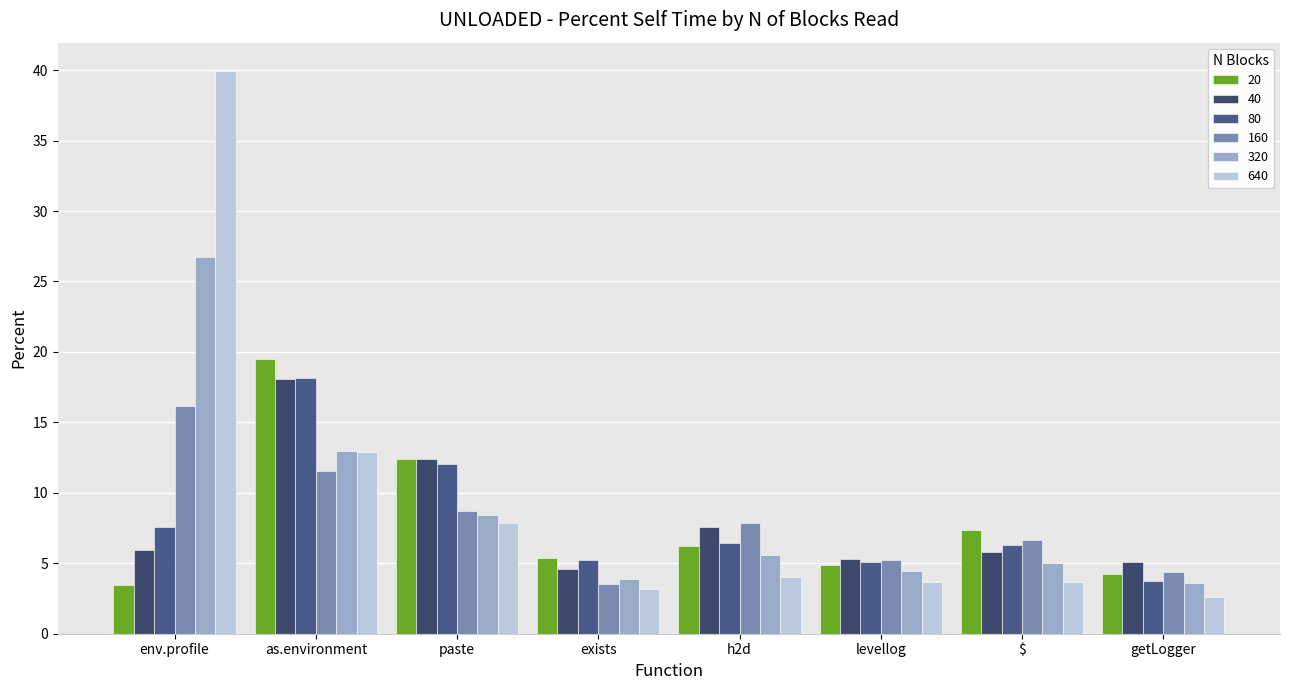

What is the maximum value for 20?

19.5